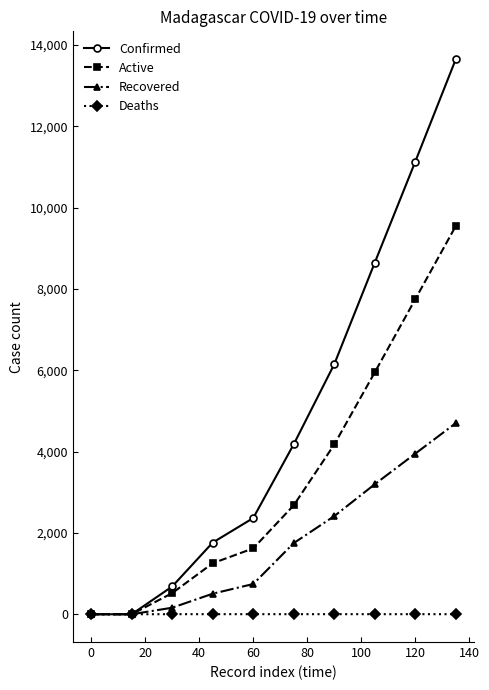

True or false: Recovered has more than 1 interior local peaks.

False